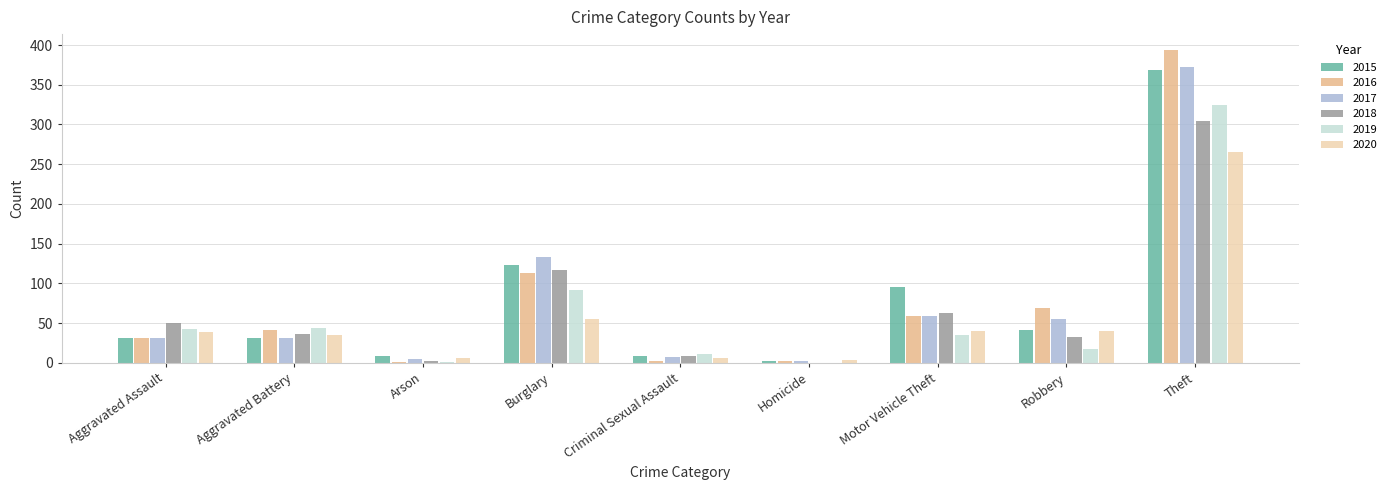

Is the value of 2017 at Motor Vehicle Theft greater than the value of 2016 at Burglary?

No